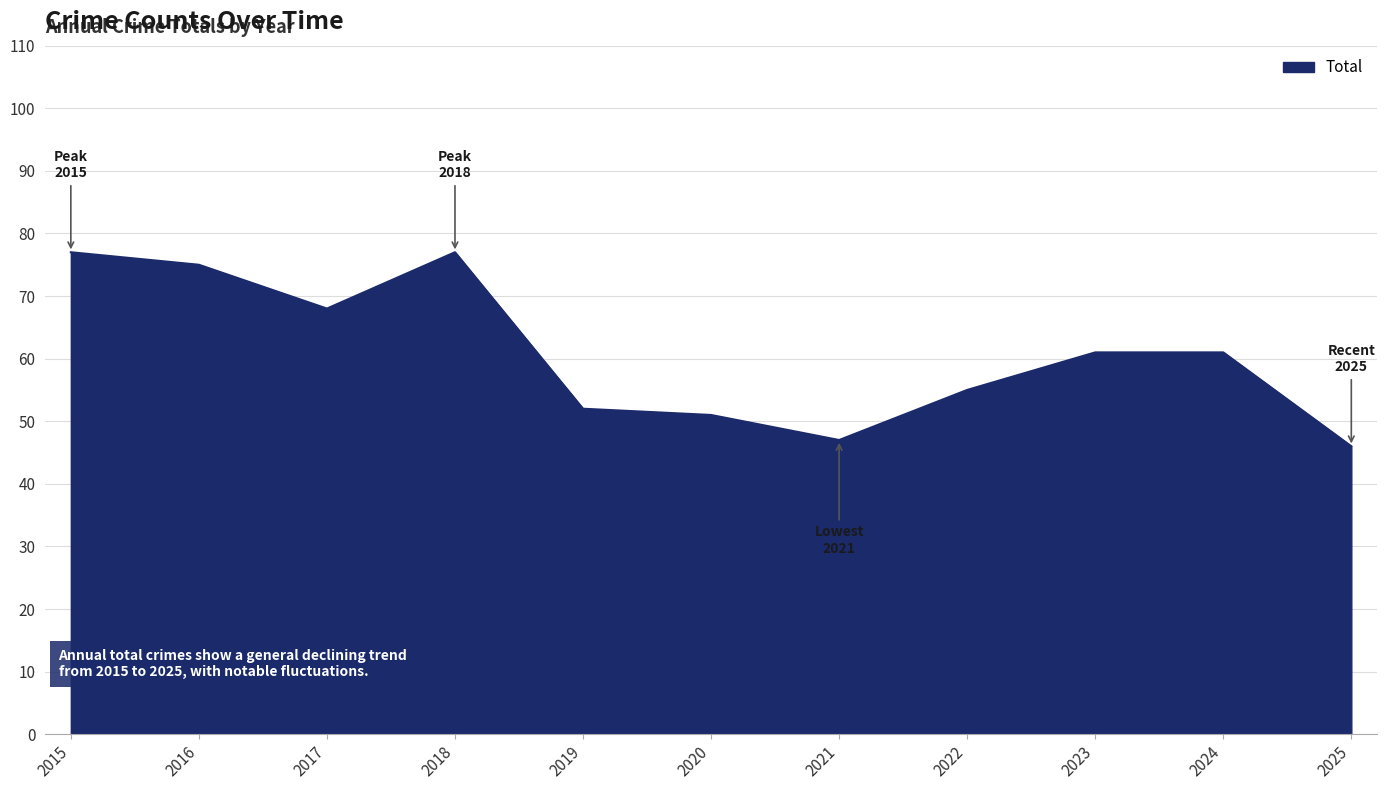

What is the greatest value displayed?

77